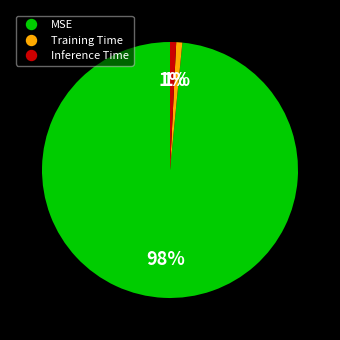

Between Inference Time and MSE, which is larger?

MSE